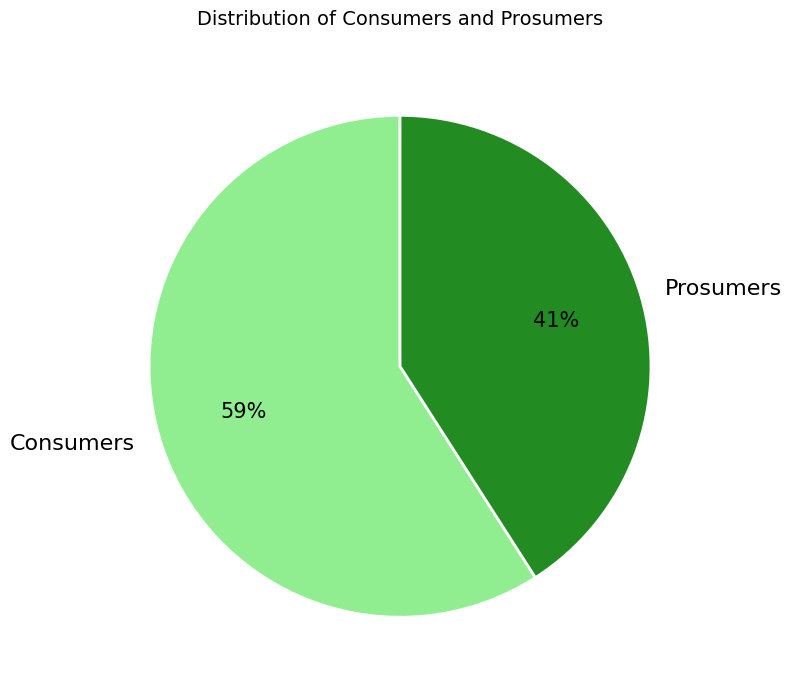

To the nearest percent, what is the average slice percentage?

50%